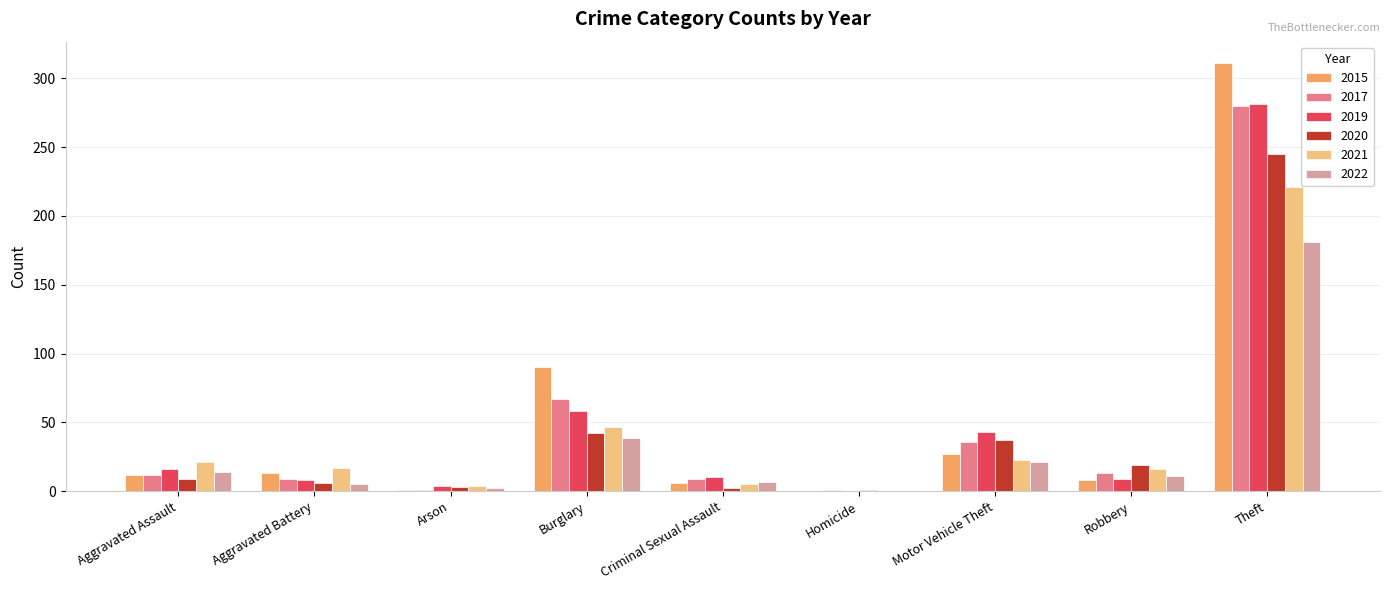

How many distinct data groups are displayed?

6